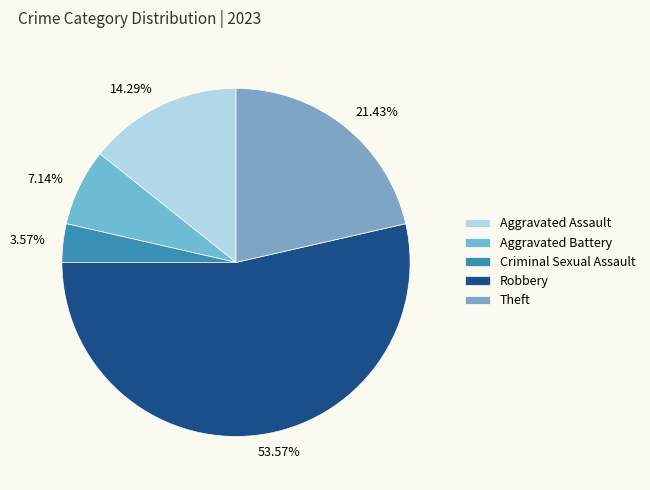

To the nearest percent, what is the difference between the Aggravated Assault and Robbery slice percentages?

39%